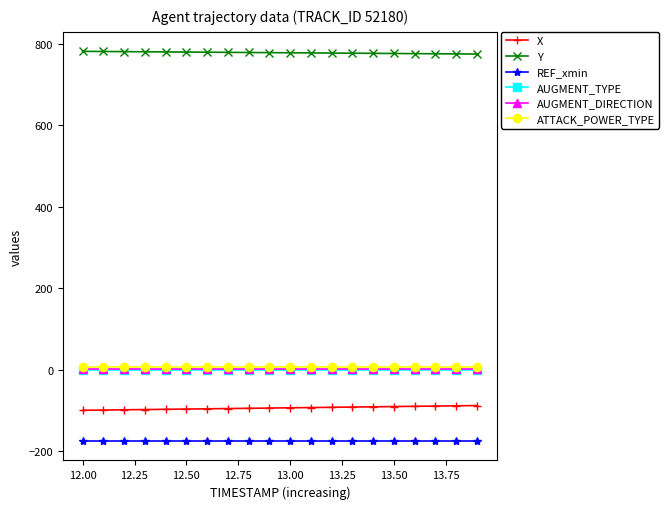

What is the greatest value displayed?

781.4